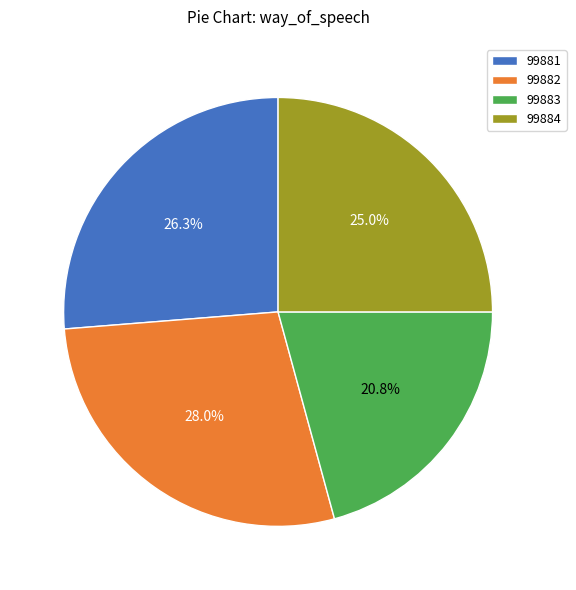

Which category has the smallest portion of the pie?

99883